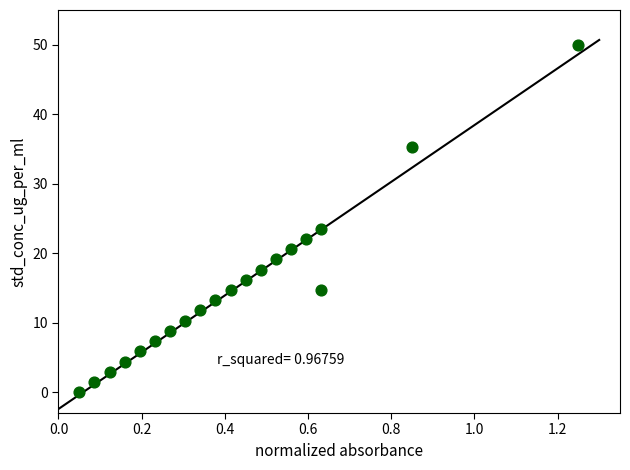

What is the range of Y values (max minus min)?

50.0